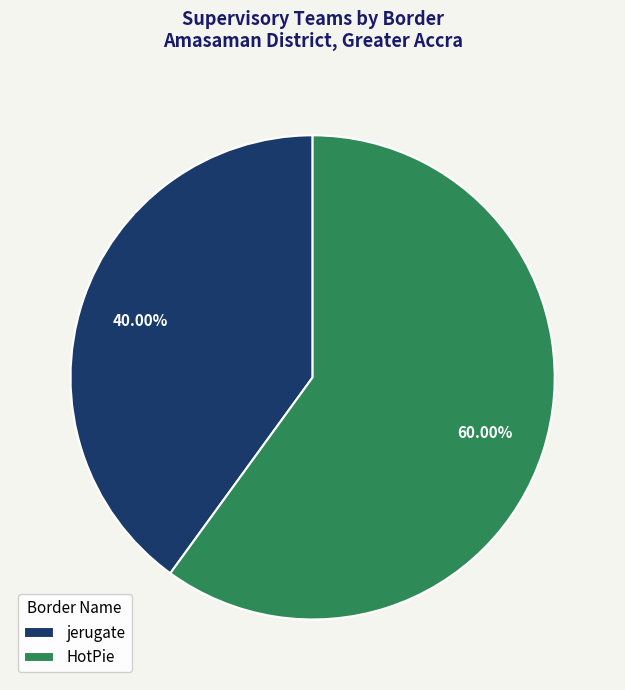

How many segments does this pie chart have?

2